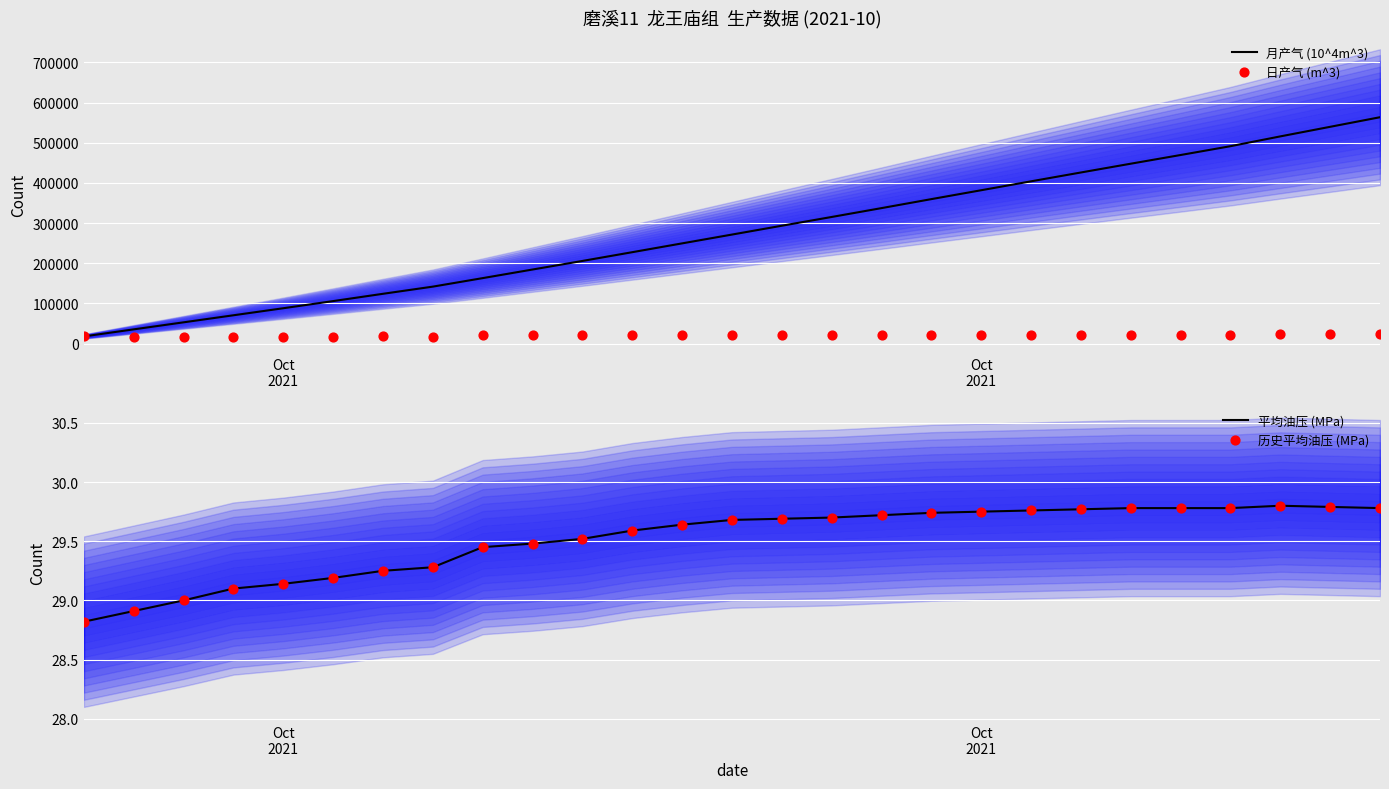

Which series has the largest total across all categories?

月产气 (10^4m^3)